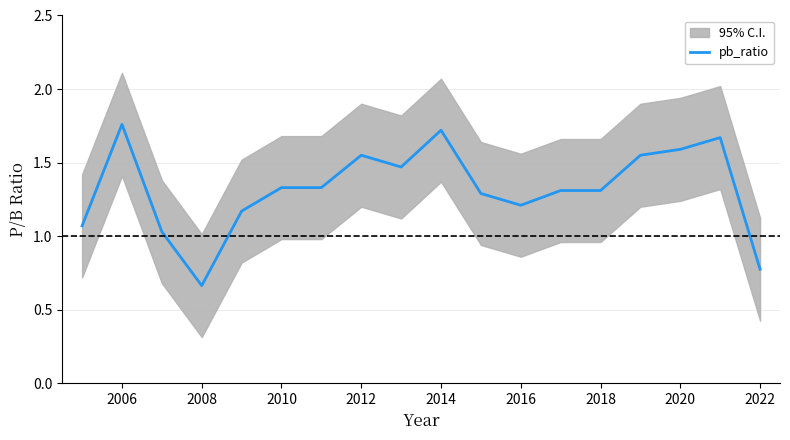

What is the difference between the maximum and minimum values?

1.1